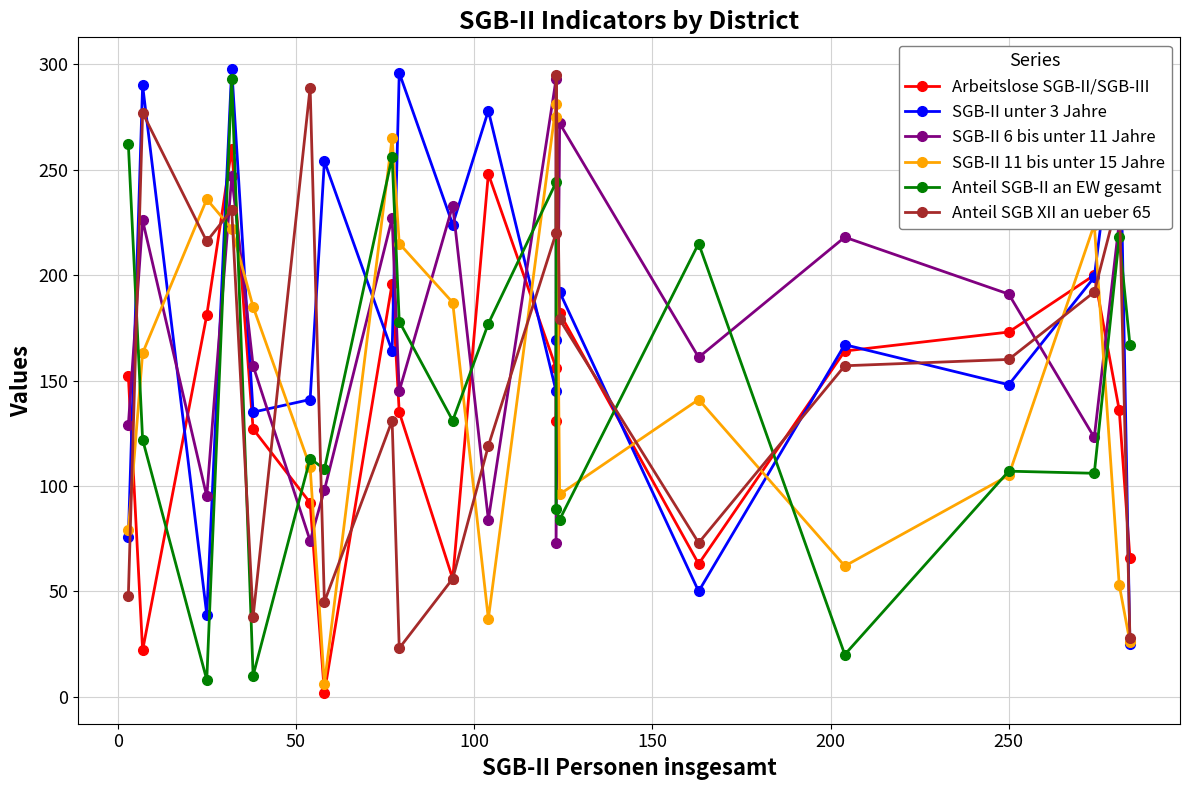

What is the difference between the highest and lowest values at 250?

86